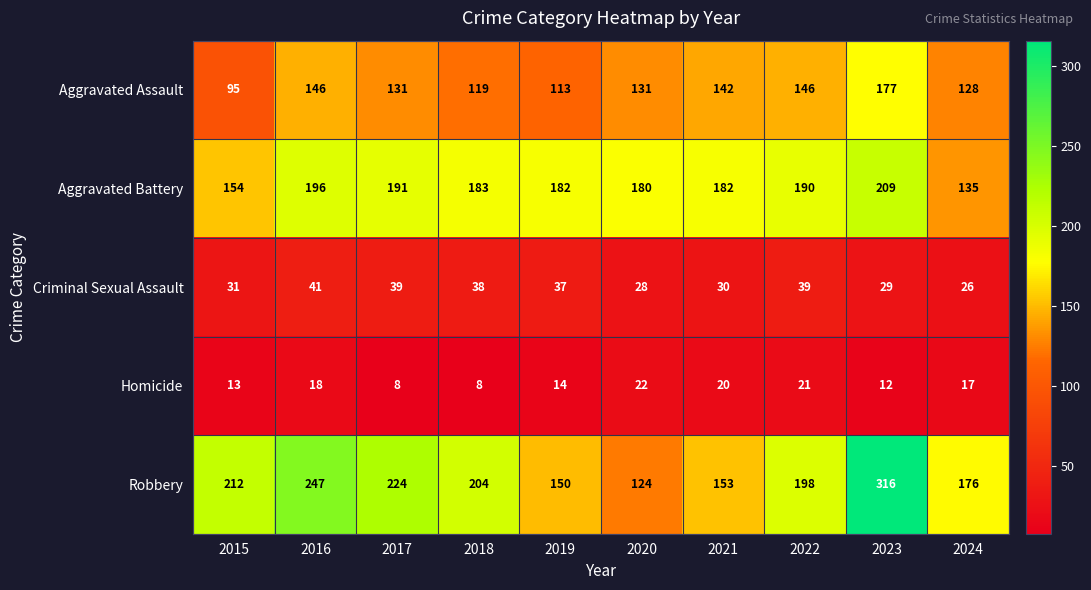

At which category does the chart reach its peak across all series?

2023